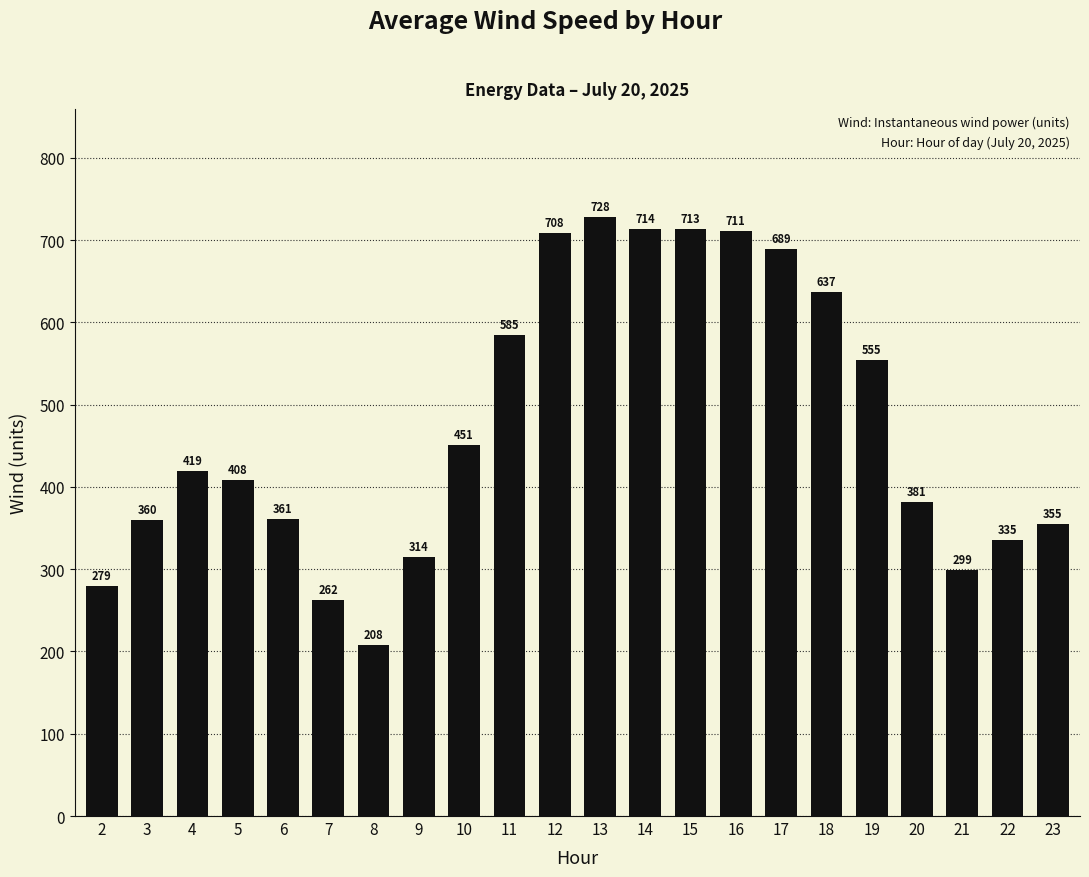

What is the maximum value shown in the chart?

728.4